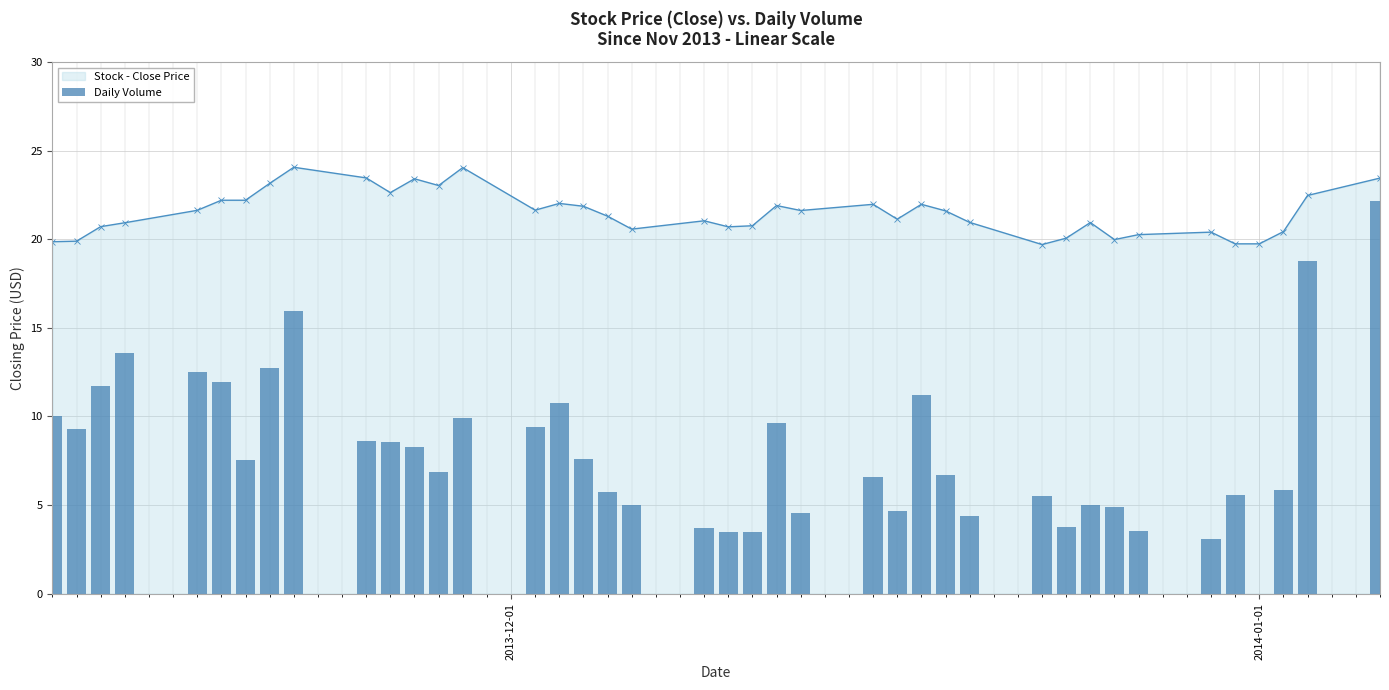

How many groups of bars are there?

40